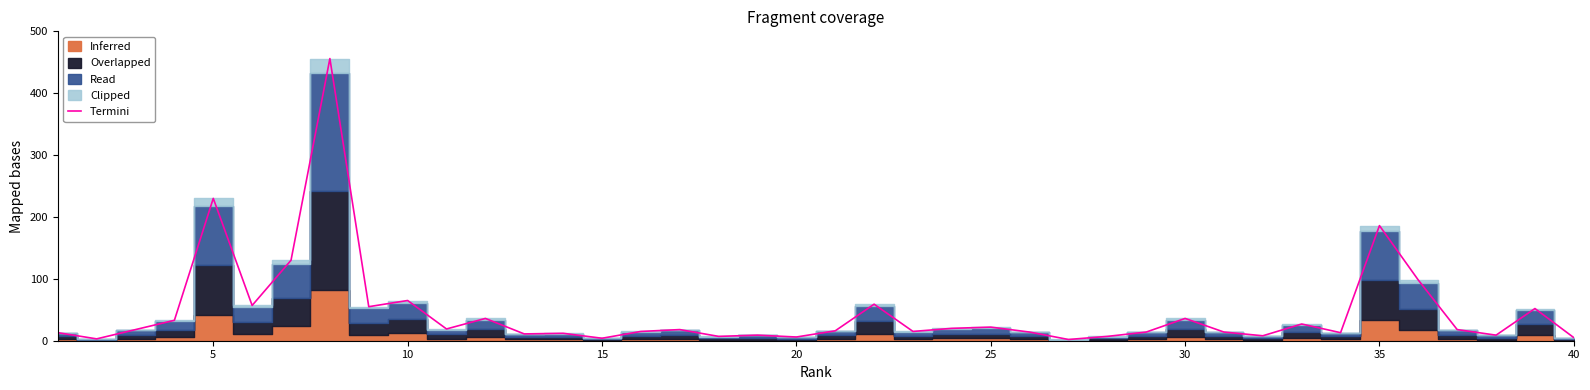

What is the maximum value for Termini?

456.0